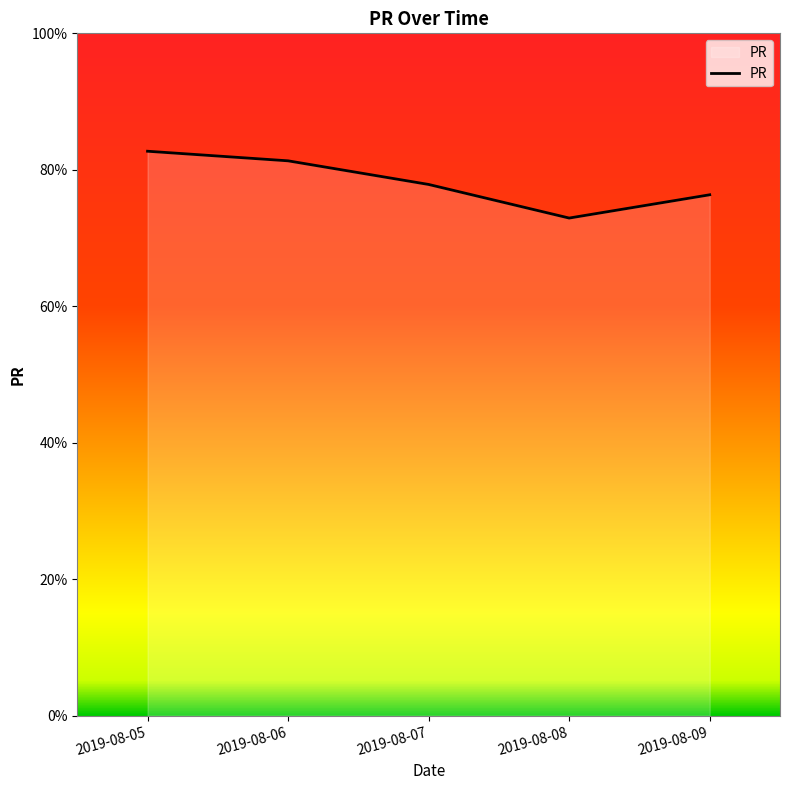

Is it true that the value at 2019-08-09 is 34.4?

False